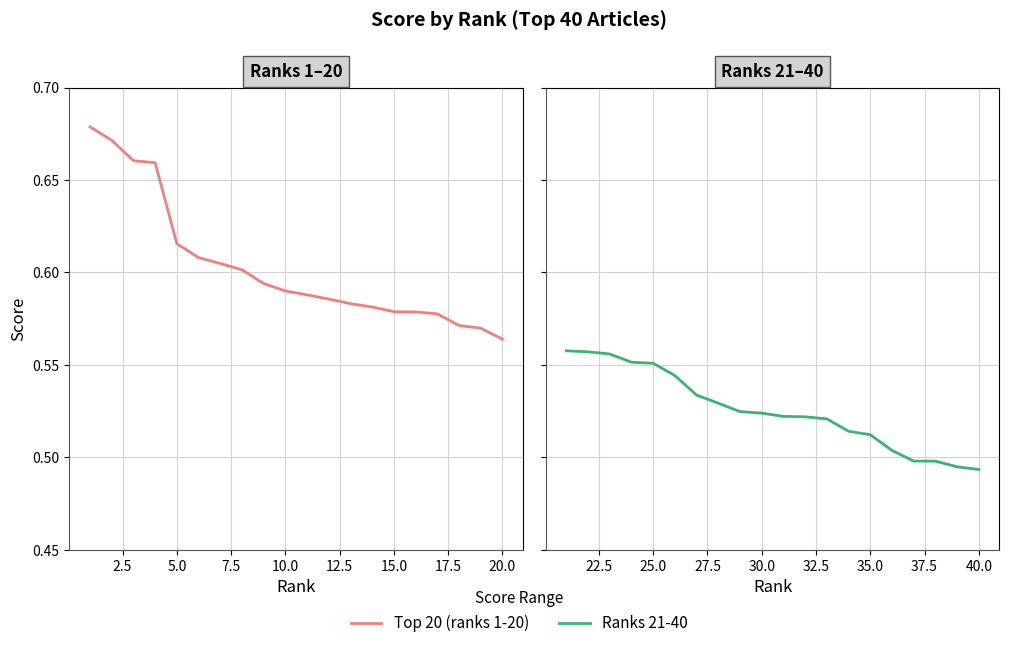

What is the average value of the Top 20 (ranks 1-20) series?

0.6